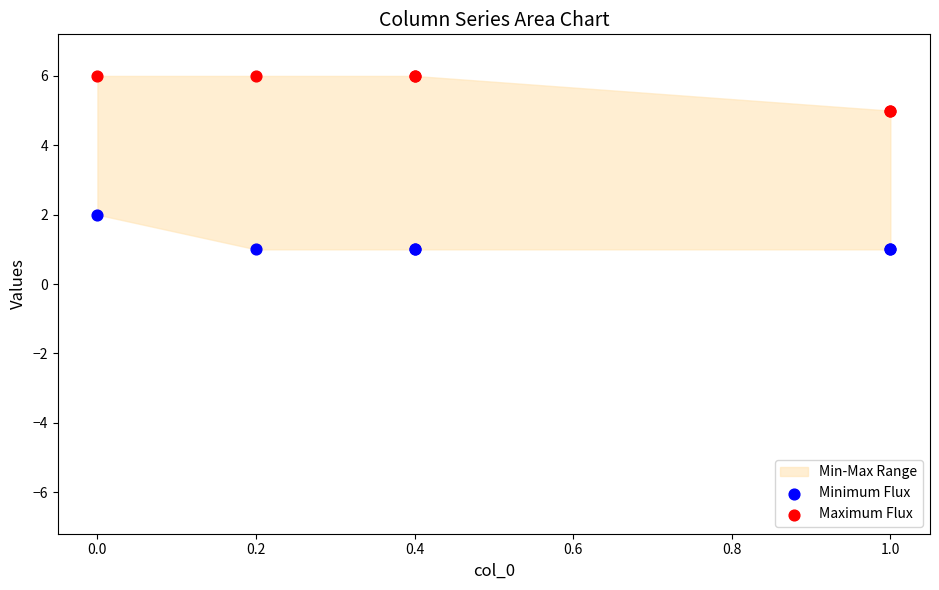

Which series reaches the maximum Y coordinate?

Maximum Flux